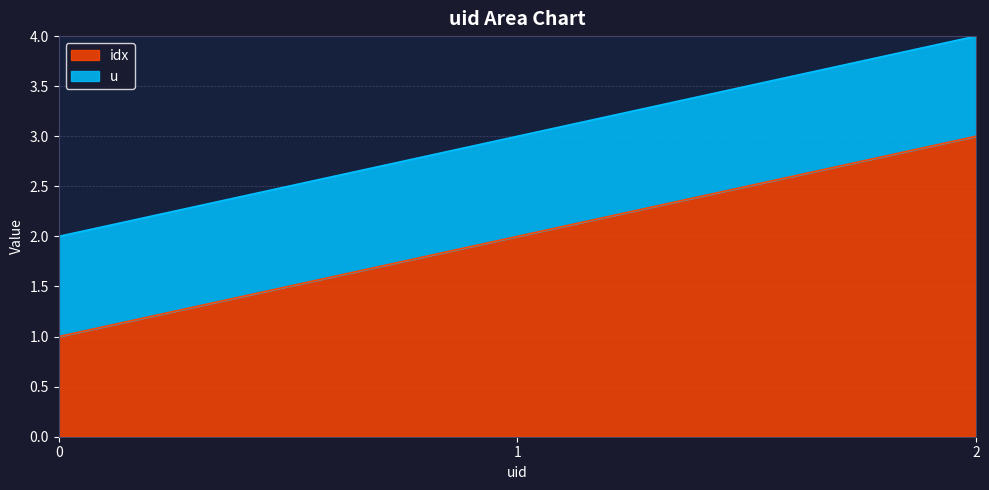

How many lines are shown in the chart?

2